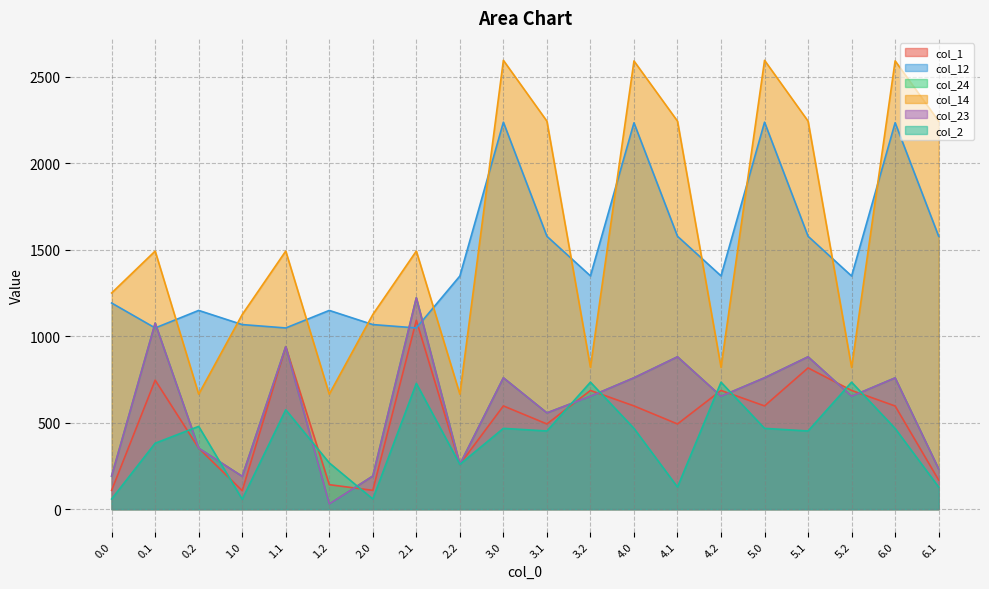

Is it true that col_12 equals 3784.3 at 4.0?

False